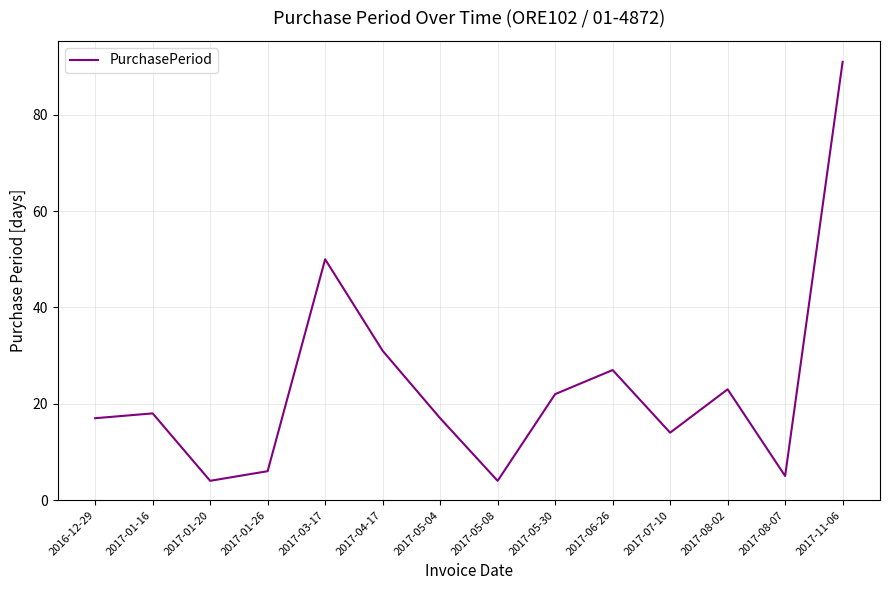

What is the difference between the second highest and minimum values?

46